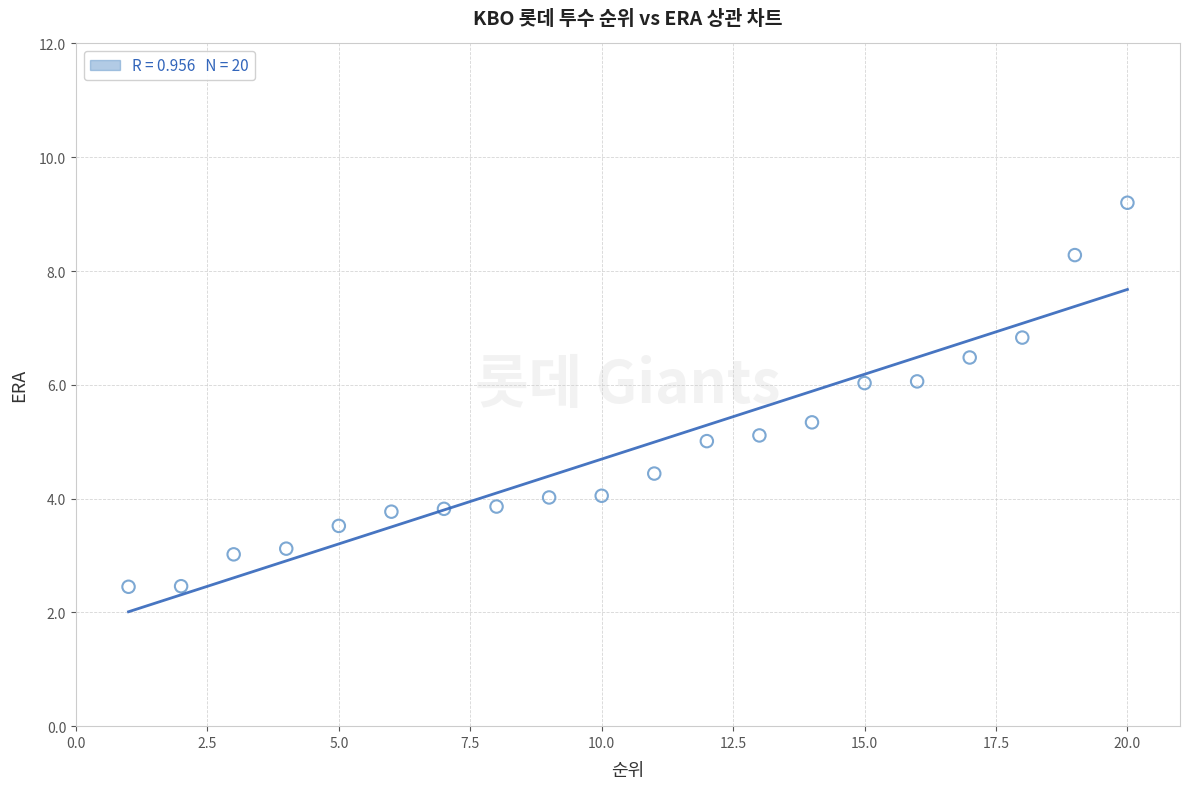

What is the range of X values (max minus min)?

19.0